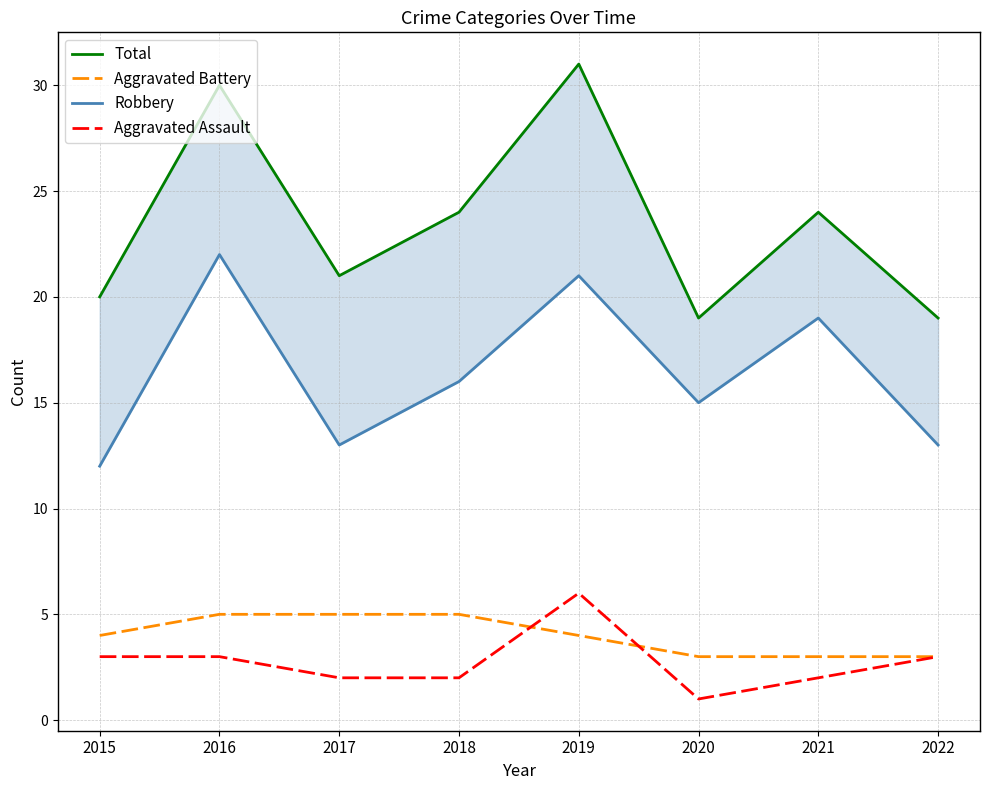

List the series in order of their peak value, highest first.

Total, Robbery, Aggravated Assault, Aggravated Battery